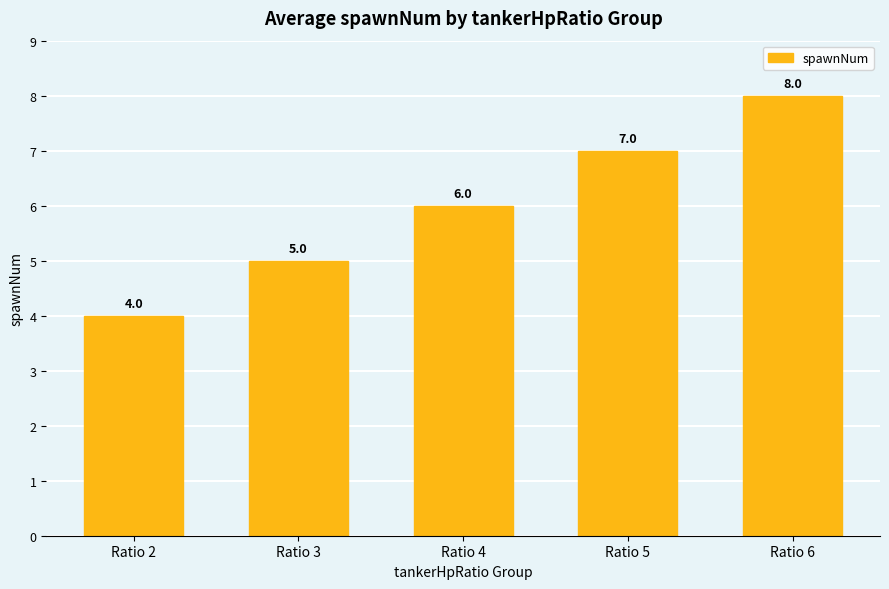

What is the value of the 2nd bar from the left?

5